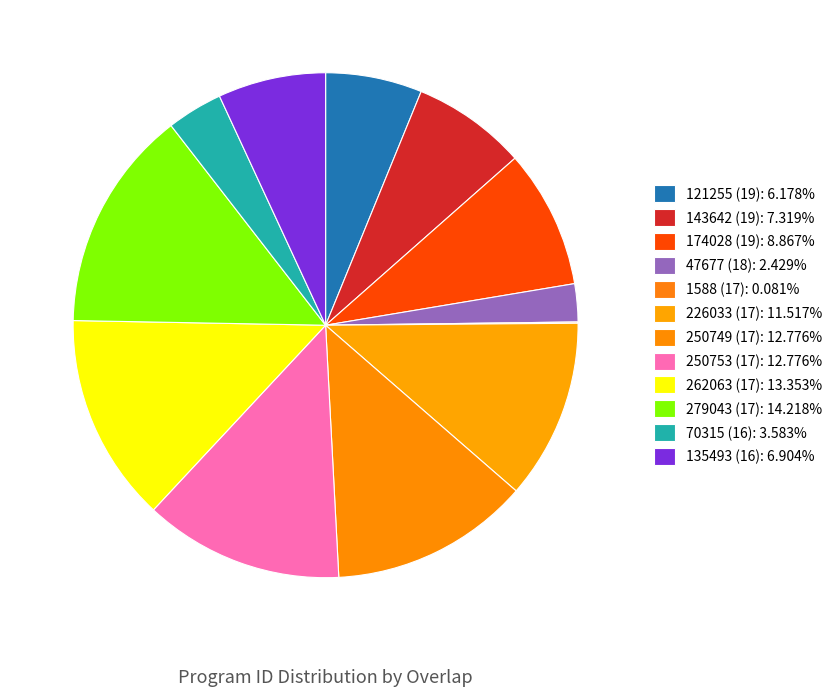

To the nearest percent, what is the difference between the 1588 (17) and 262063 (17) slice percentages?

13%